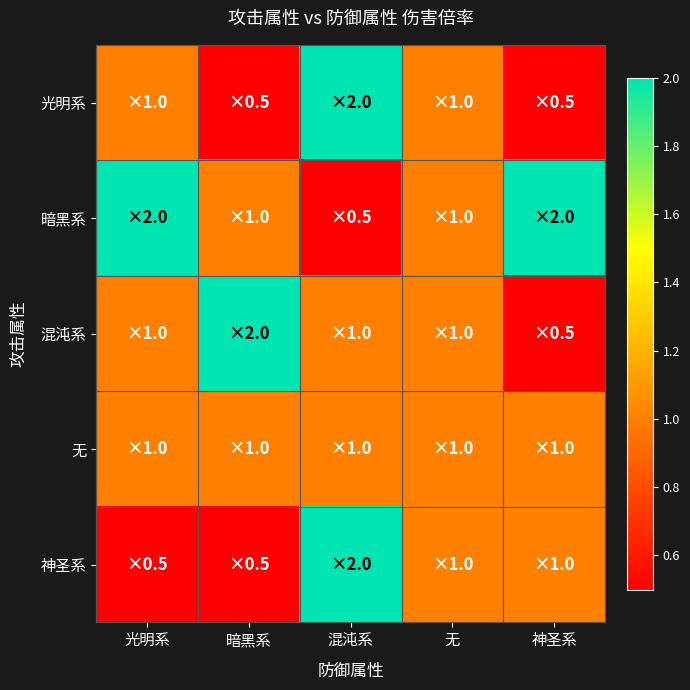

Reading left to right, list all the values displayed in this chart.

光明系: 光明系=1.0	暗黑系=0.5	混沌系=2.0	无=1.0	神圣系=0.5
暗黑系: 光明系=2.0	暗黑系=1.0	混沌系=0.5	无=1.0	神圣系=2.0
混沌系: 光明系=1.0	暗黑系=2.0	混沌系=1.0	无=1.0	神圣系=0.5
无: 光明系=1.0	暗黑系=1.0	混沌系=1.0	无=1.0	神圣系=1.0
神圣系: 光明系=0.5	暗黑系=0.5	混沌系=2.0	无=1.0	神圣系=1.0